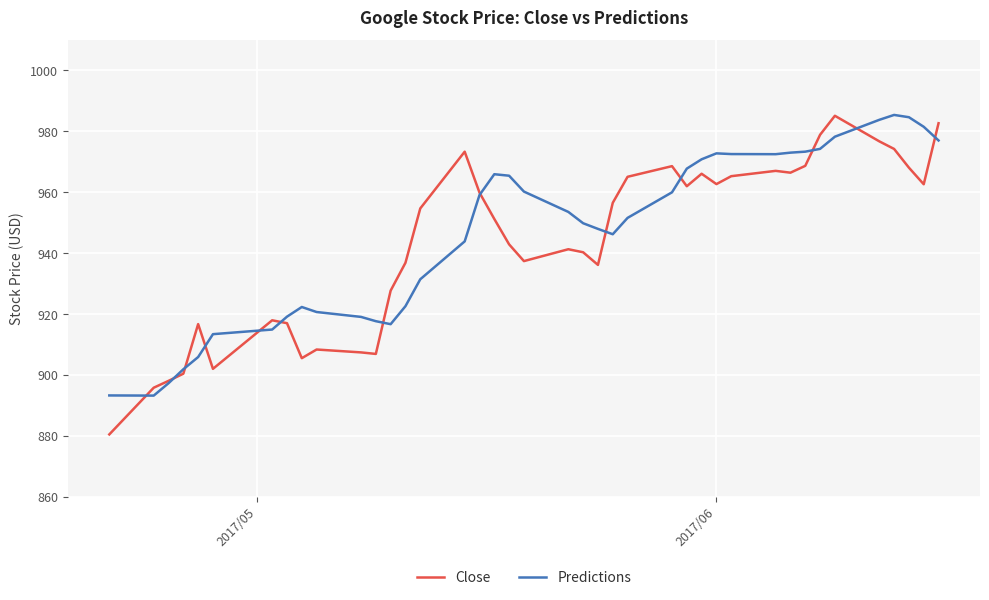

What is the smallest value displayed?

880.4